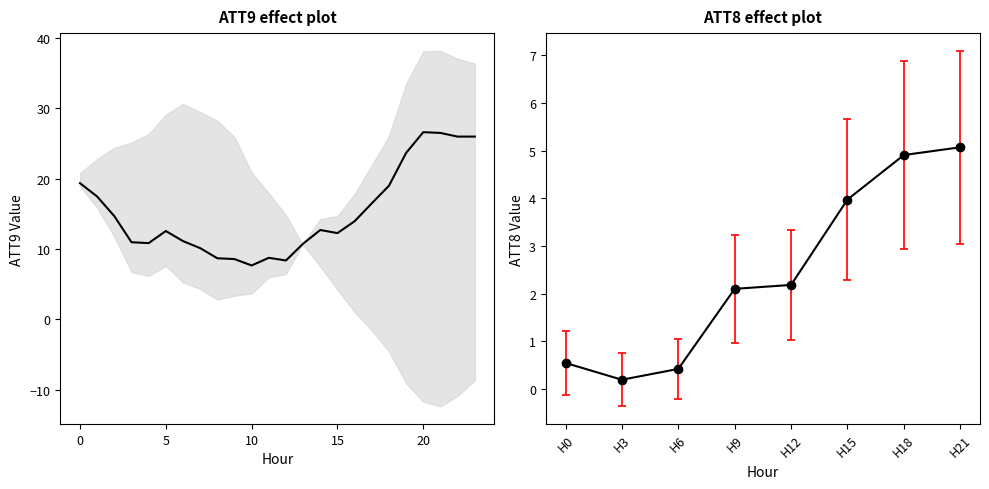

Does the chart have visible grid lines?

No